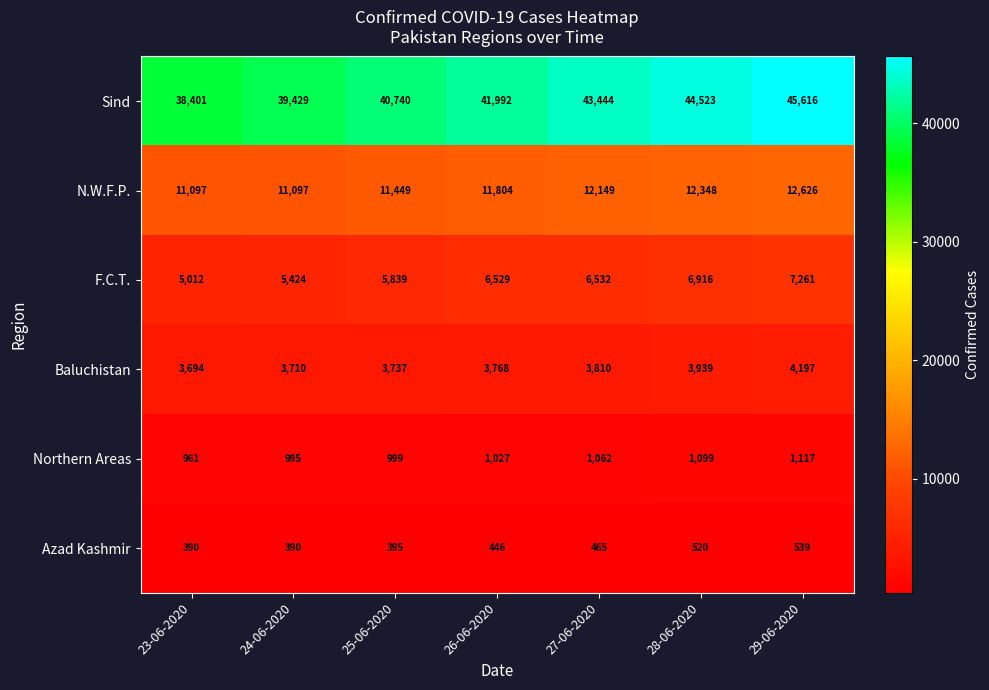

Where is N.W.F.P. nearest to the value 11861?

26-06-2020